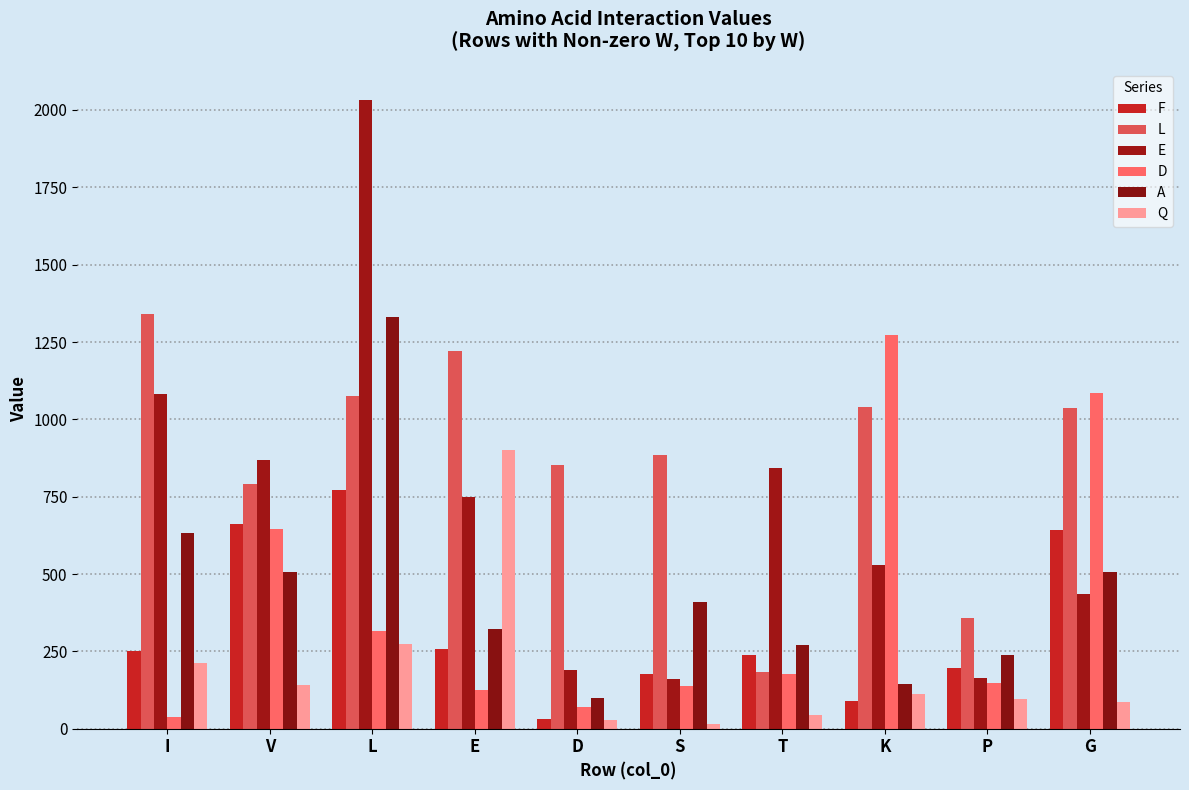

Rank the series by their maximum value, from highest to lowest.

E, L, A, D, Q, F